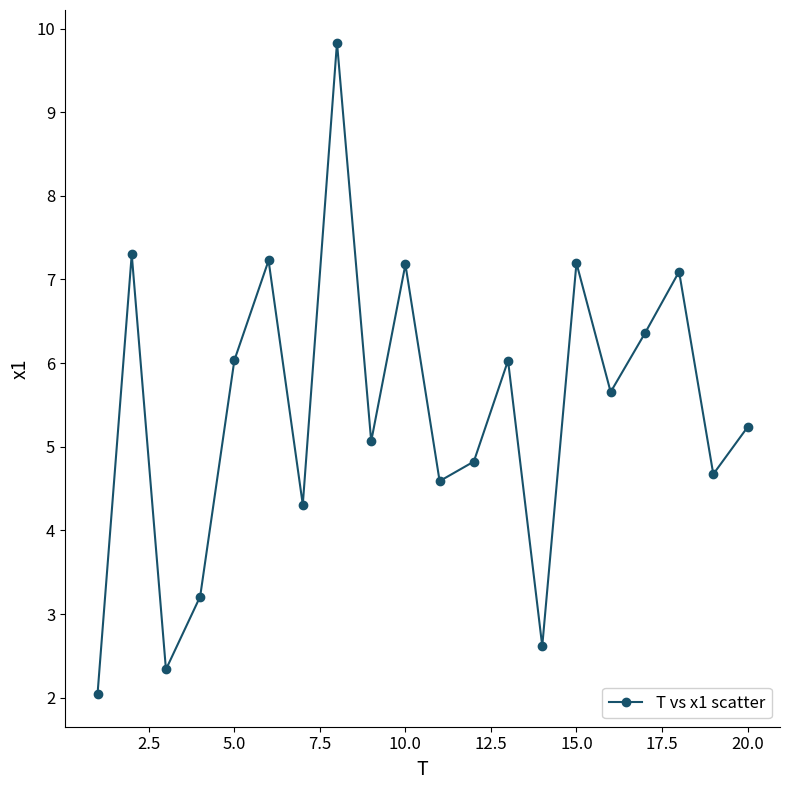

What is the average value?

5.4